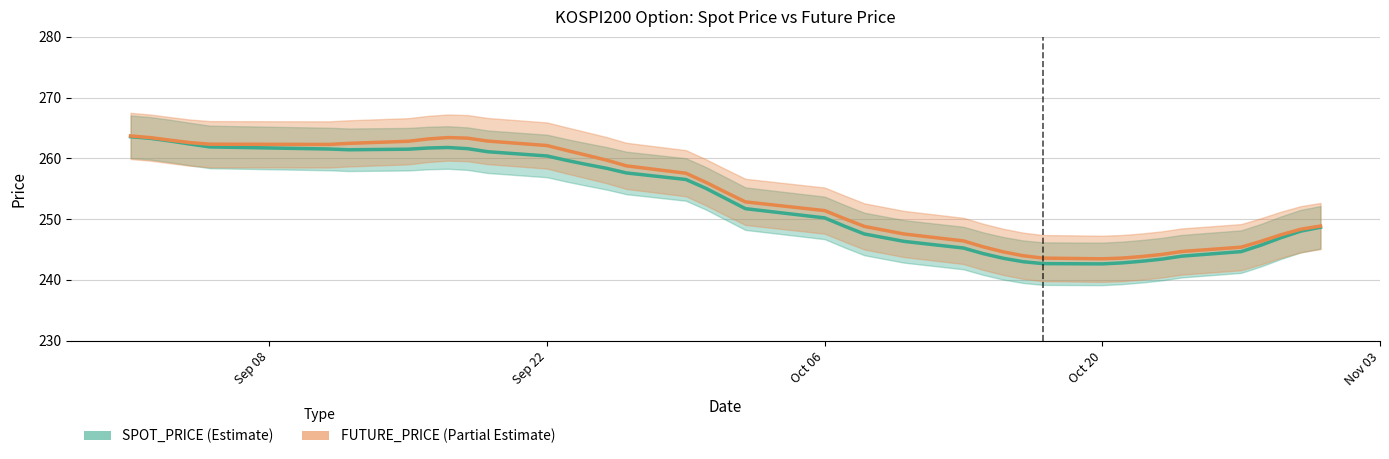

At how many categories does at least one series exceed 255?

19